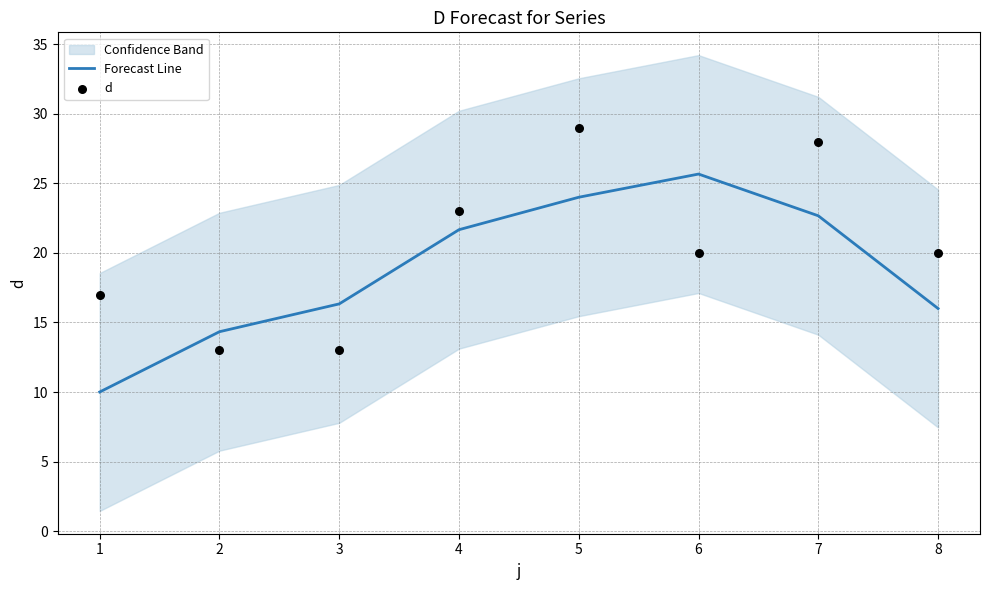

What are all the series names shown in the legend?

Forecast Line, d